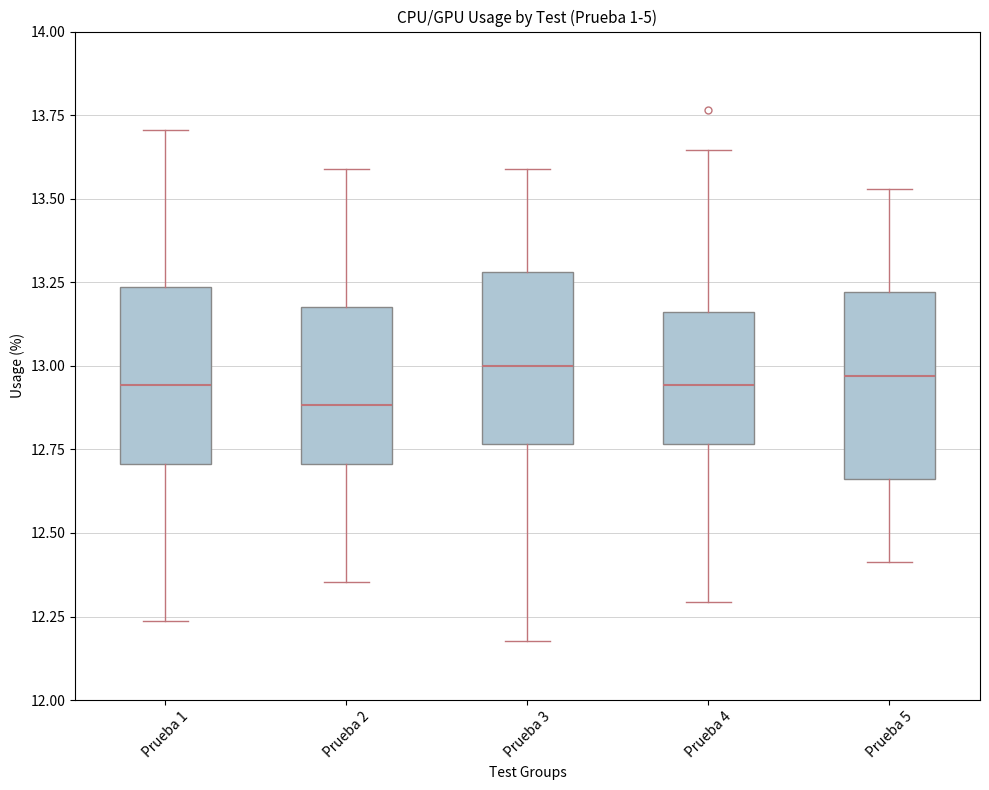

Reading left to right, transcribe this box plot: for each box, give where its median line is, the range the box spans, and where its two whiskers end, as read against the y-axis. The values are not printed on the chart, so give them approximately, as read against the axis.

Prueba 1: median 12.95, box 12.70 to 13.25, whiskers 12.25 to 13.70
Prueba 2: median 12.90, box 12.70 to 13.20, whiskers 12.35 to 13.60
Prueba 3: median 13.00, box 12.75 to 13.30, whiskers 12.20 to 13.60
Prueba 4: median 12.95, box 12.75 to 13.15, whiskers 12.30 to 13.65
Prueba 5: median 12.95, box 12.65 to 13.20, whiskers 12.40 to 13.55